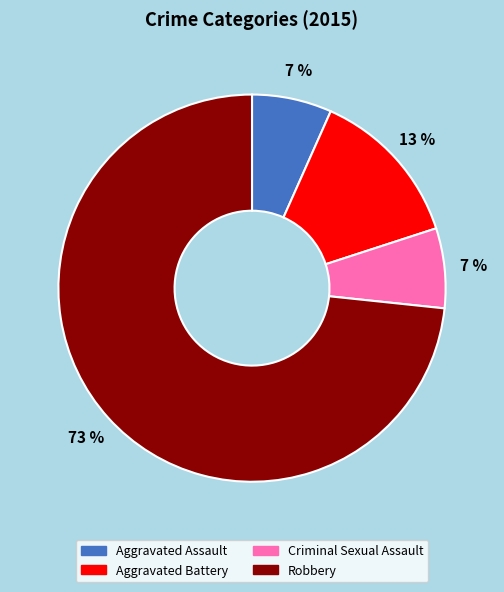

What percentage is the Criminal Sexual Assault slice, to the nearest percent?

7%